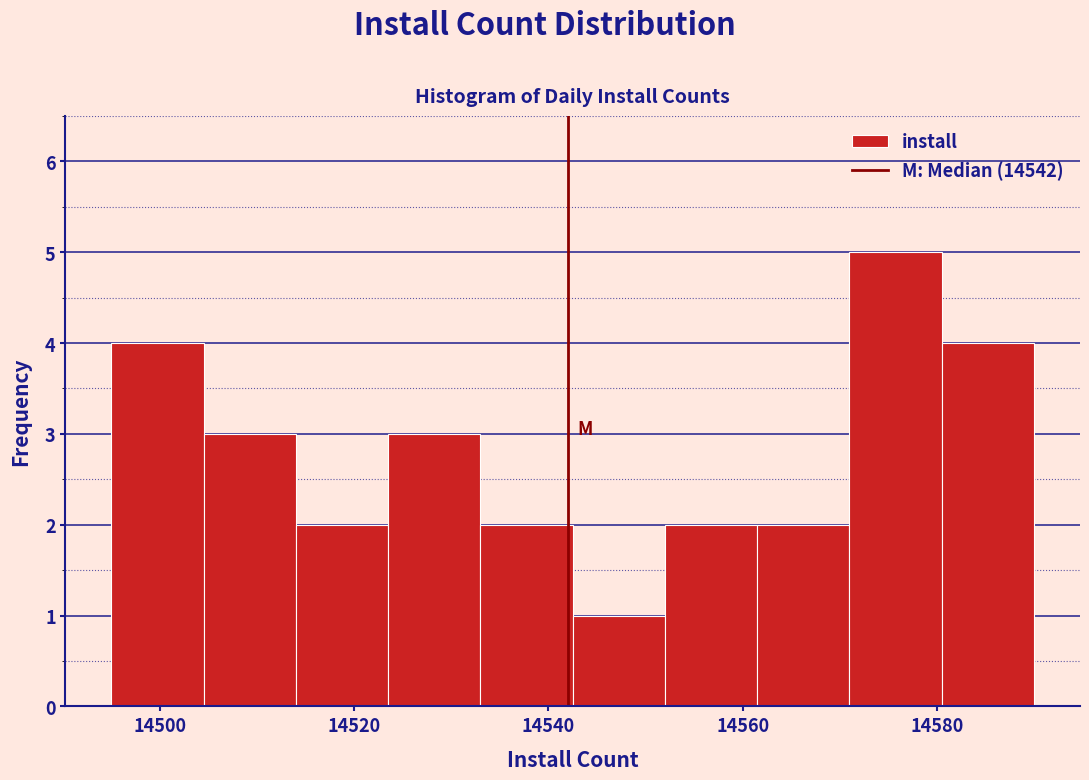

What is the height of the bar covering 14542.5 to 14552.0 on the x-axis? Neither the bar edges nor the heights are printed on the chart, so give them approximately, as read against the axes.

1